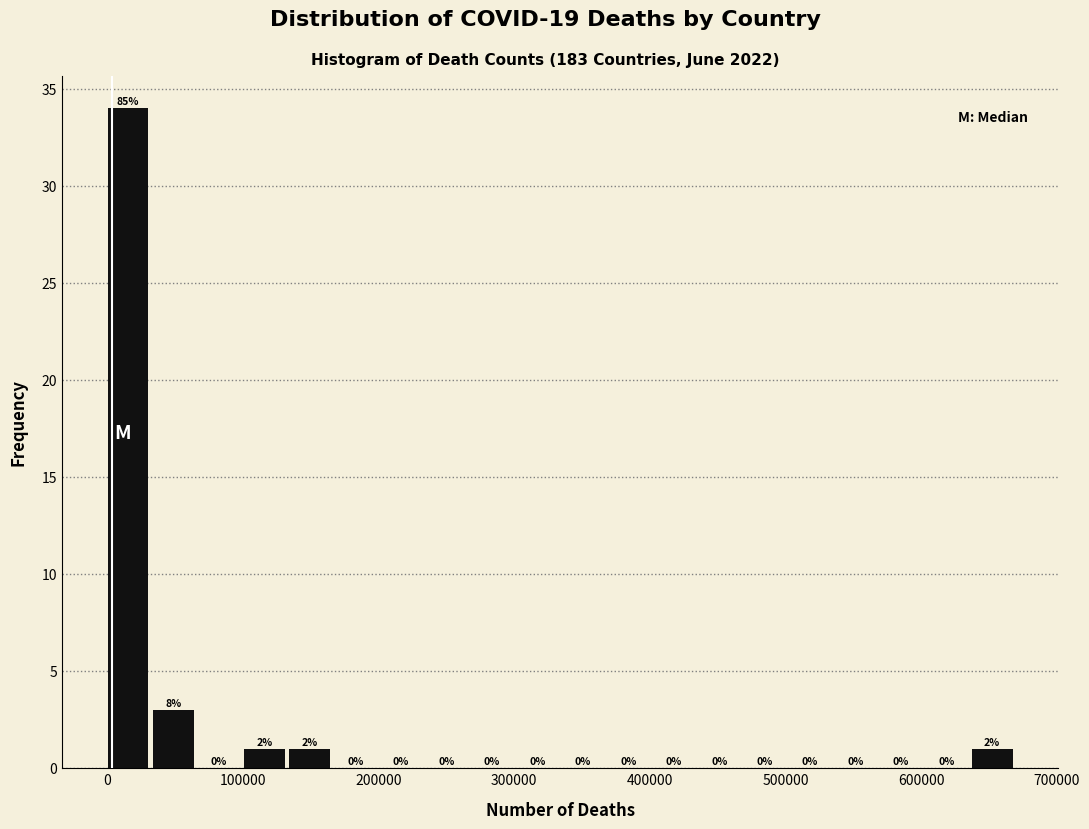

Around what value on the x-axis is the tallest bar? Give the approximate position of its centre, as read against the axis.

20000